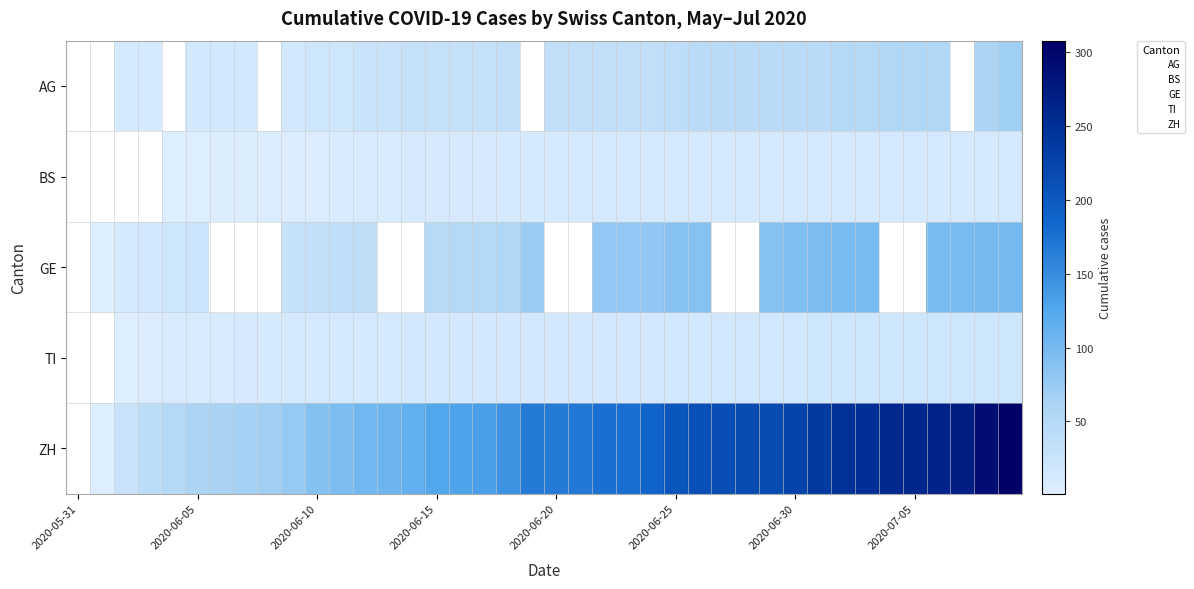

What is the difference between the highest and lowest values at 27?

204.0